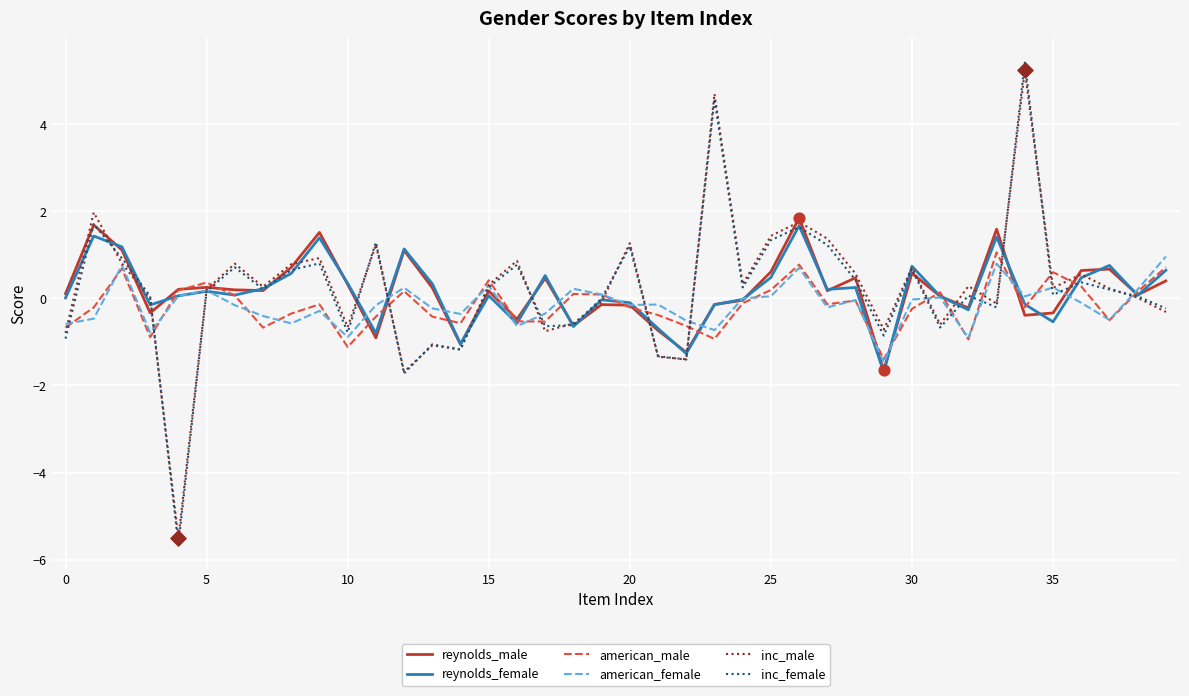

What is the highest value of the inc_female series?

5.4